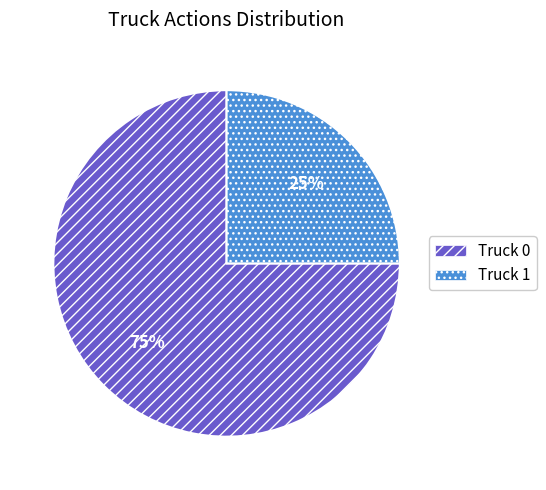

To the nearest percent, what portion does Truck 1 represent?

25%